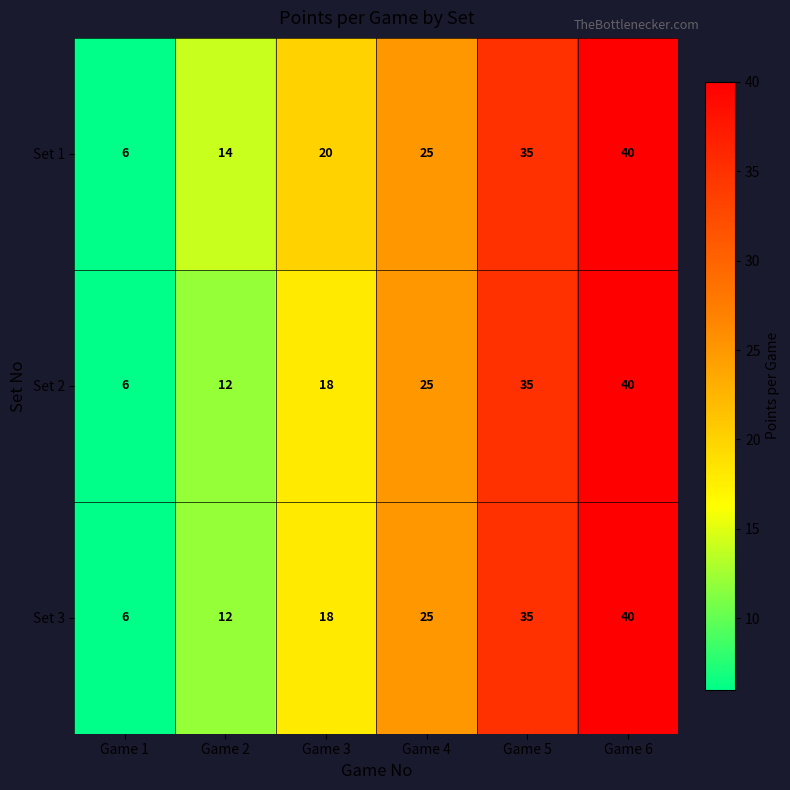

Which series changed the most between Game 1 and Game 2?

Set 1